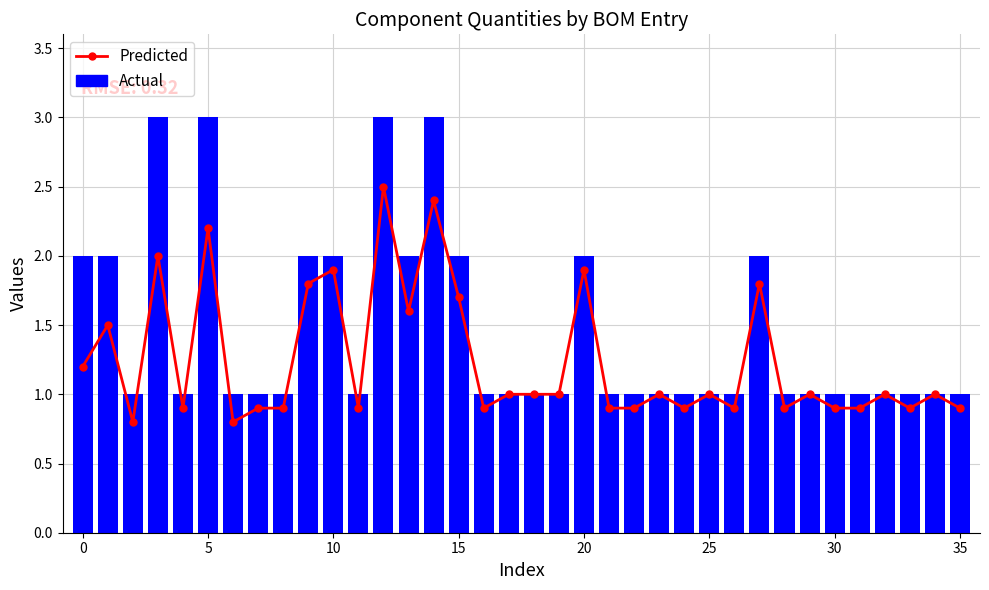

Reading left to right, what are all the values shown in this chart?

Predicted: 1.2	1.5	0.8	2.0	0.9	2.2	0.8	0.9	0.9	1.8	1.9	0.9	2.5	1.6	2.4	1.7	0.9	1.0	1.0	1.0	1.9	0.9	0.9	1.0	0.9	1.0	0.9	1.8	0.9	1.0	0.9	0.9	1.0	0.9	1.0	0.9
Actual: 2.0	2.0	1.0	3.0	1.0	3.0	1.0	1.0	1.0	2.0	2.0	1.0	3.0	2.0	3.0	2.0	1.0	1.0	1.0	1.0	2.0	1.0	1.0	1.0	1.0	1.0	1.0	2.0	1.0	1.0	1.0	1.0	1.0	1.0	1.0	1.0